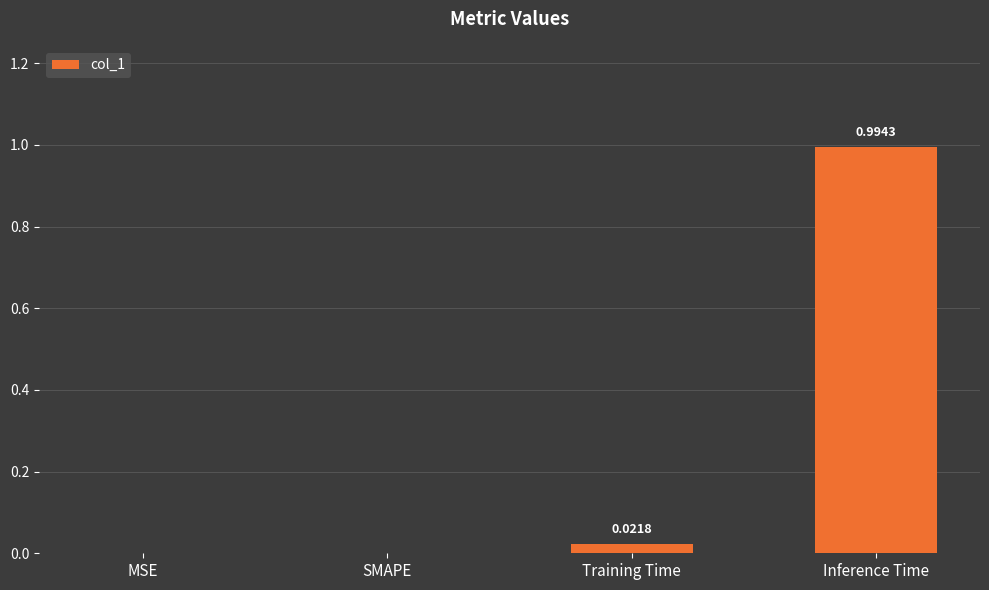

At which category does the chart reach its peak across all series?

Inference Time